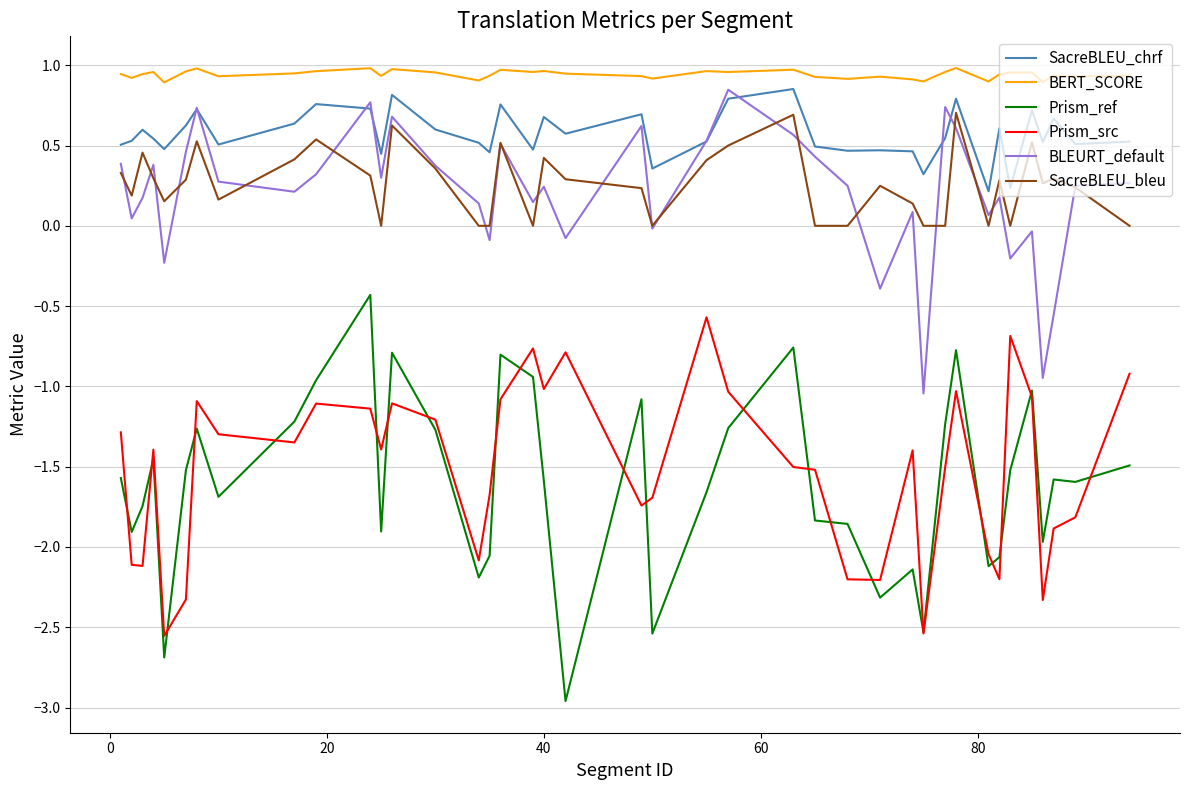

True or false: SacreBLEU_bleu and Prism_src cross at least once.

False